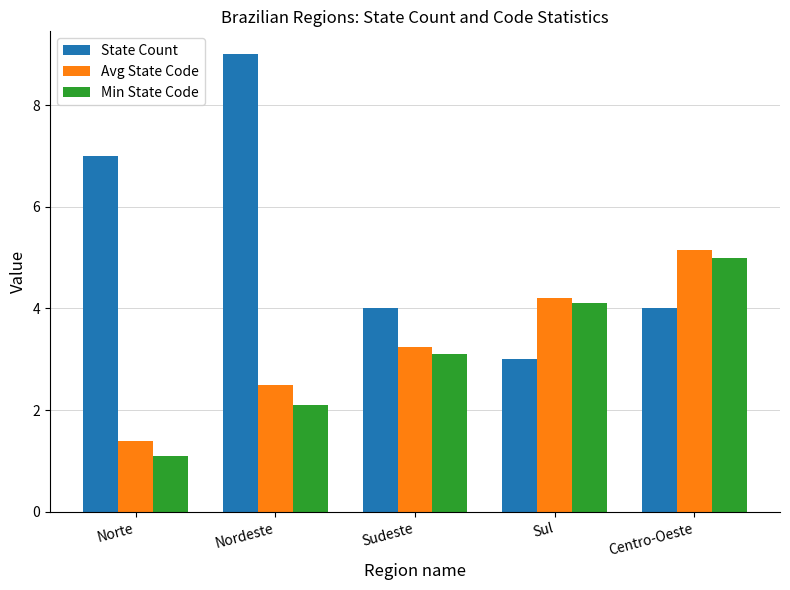

How many bars are there in each group?

3